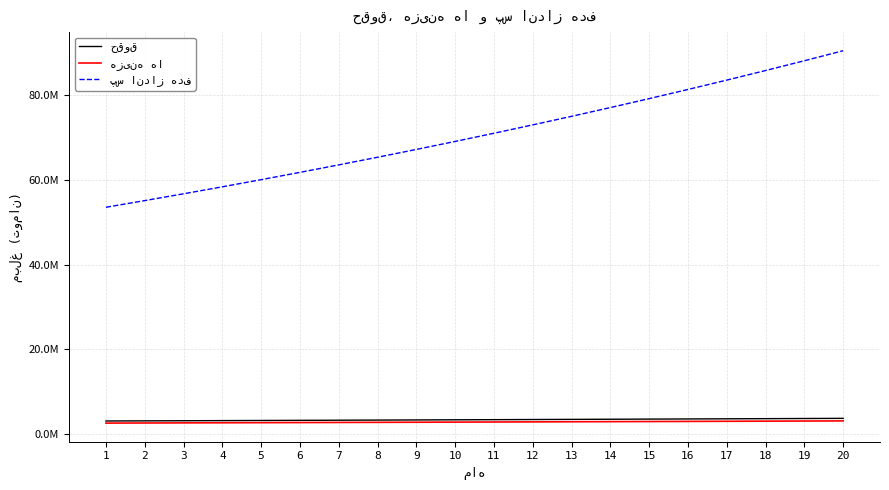

Is this an area chart (filled region under the line)?

No